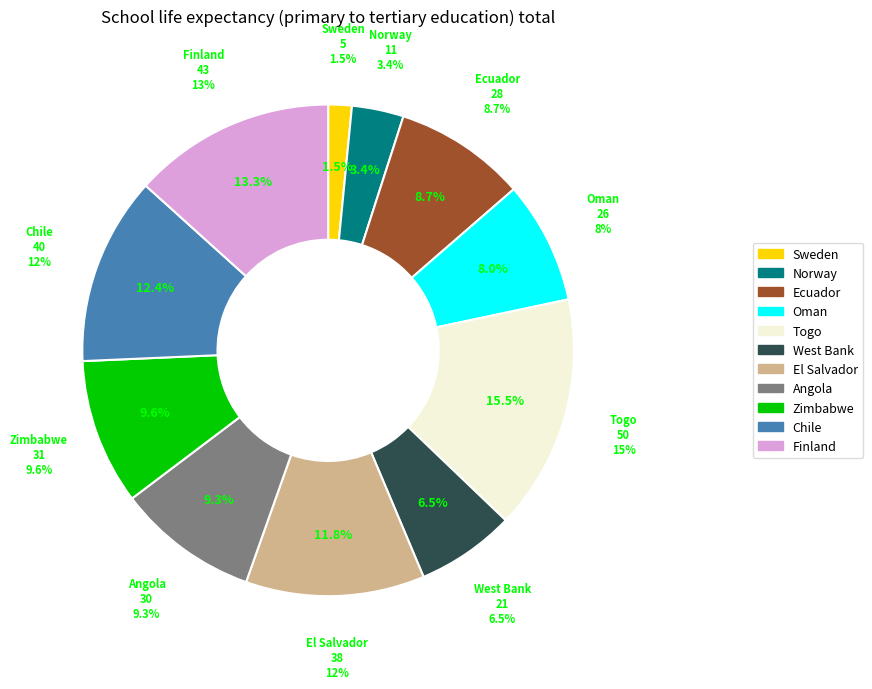

The 6 slice represents 1% of the pie. True or false?

False